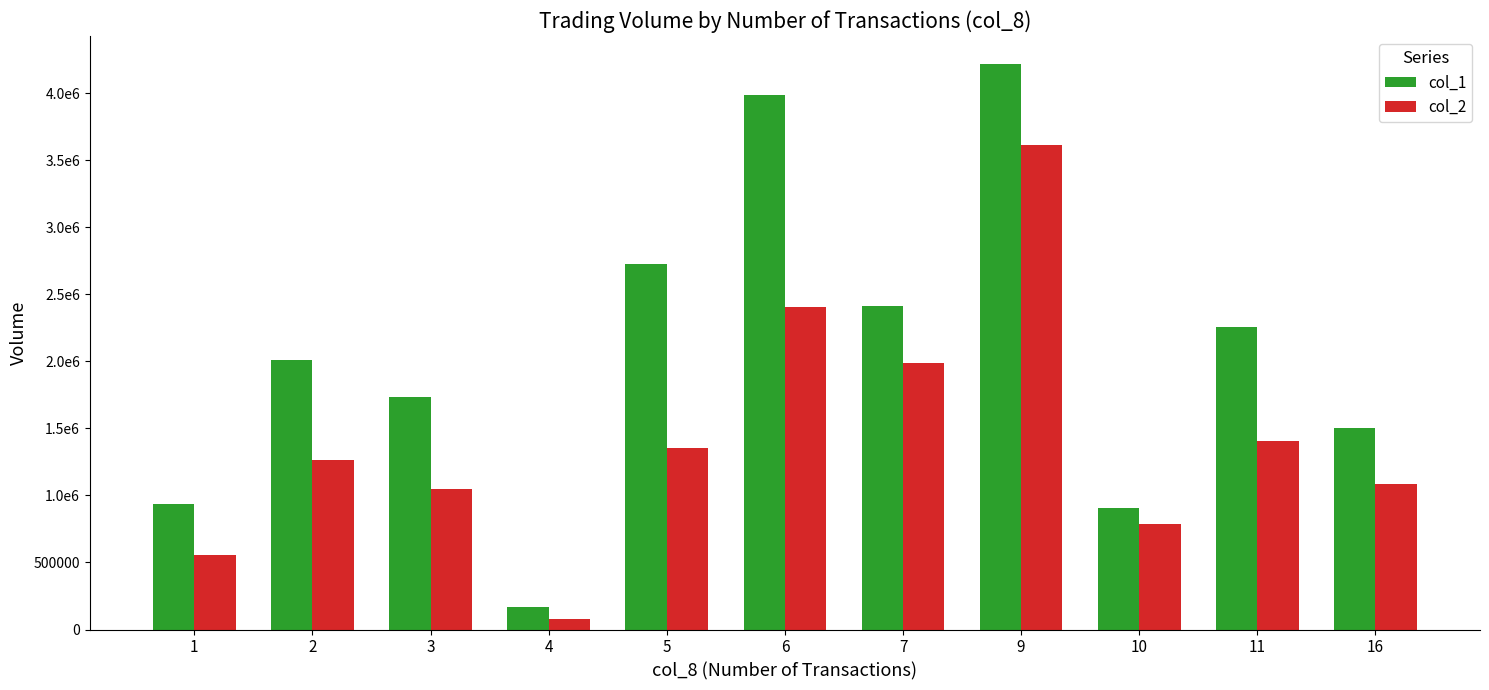

What is the lowest value of the col_1 series?

170000